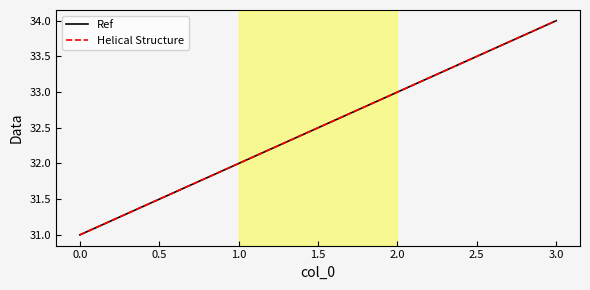

List the series in order of their peak value, highest first.

Ref, Helical Structure